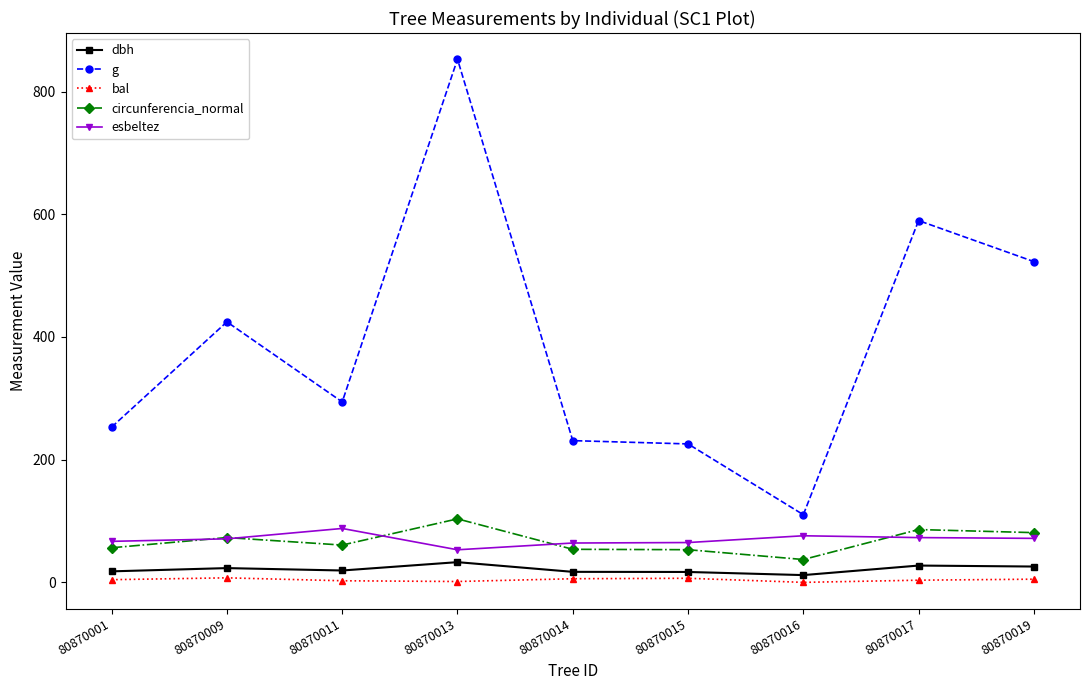

What is the average value of the bal series?

4.1